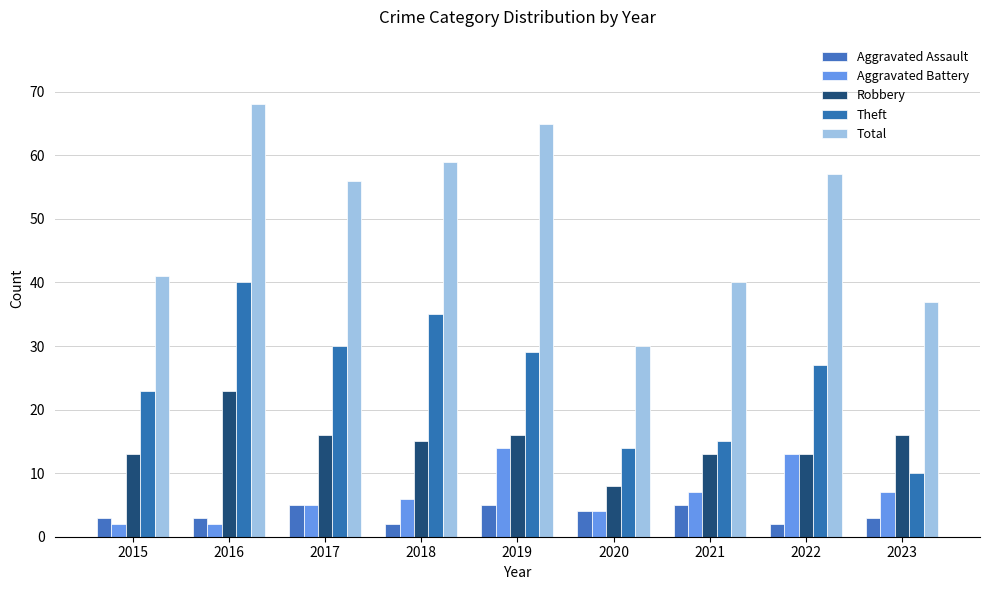

Which category has the highest value in the Aggravated Battery series?

2019